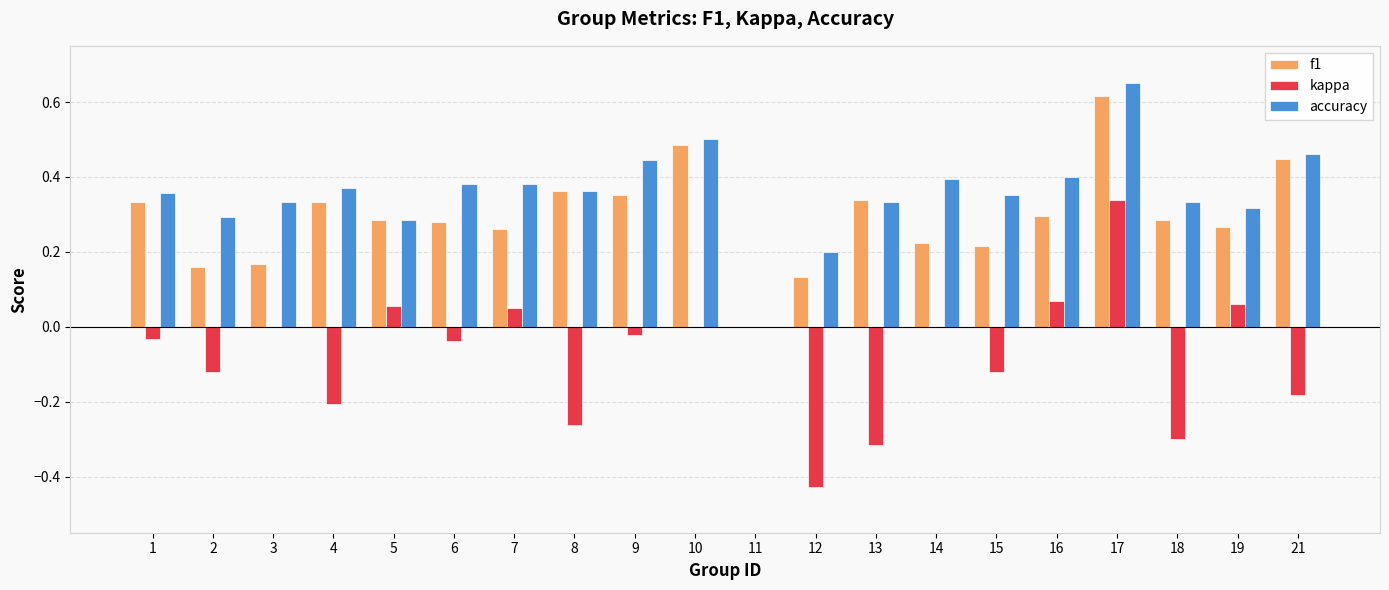

True or false: accuracy has a value of 0.1 at 13.

False